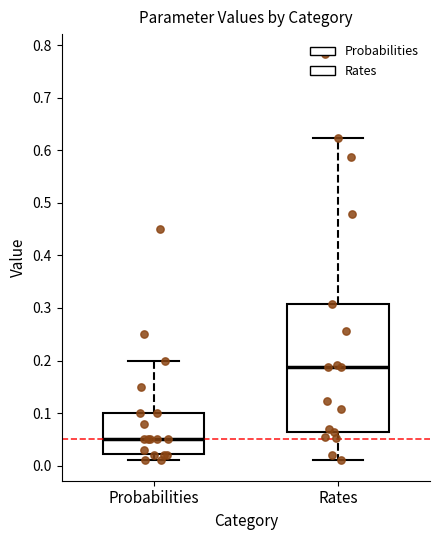

Reading left to right, transcribe this box plot: for each box, give where its median line is, the range the box spans, and where its two whiskers end, as read against the y-axis. The values are not printed on the chart, so give them approximately, as read against the axis.

Probabilities: median 0.05, box 0.02 to 0.10, whiskers 0.01 to 0.20
Rates: median 0.19, box 0.06 to 0.31, whiskers 0.01 to 0.62